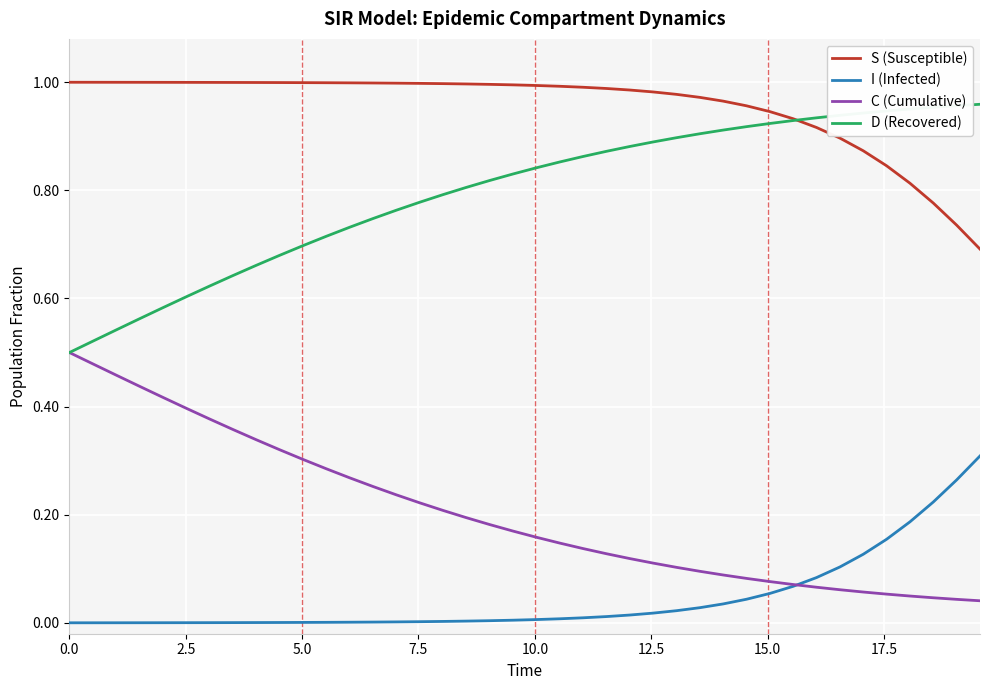

Which series has the largest total across all categories?

S (Susceptible)